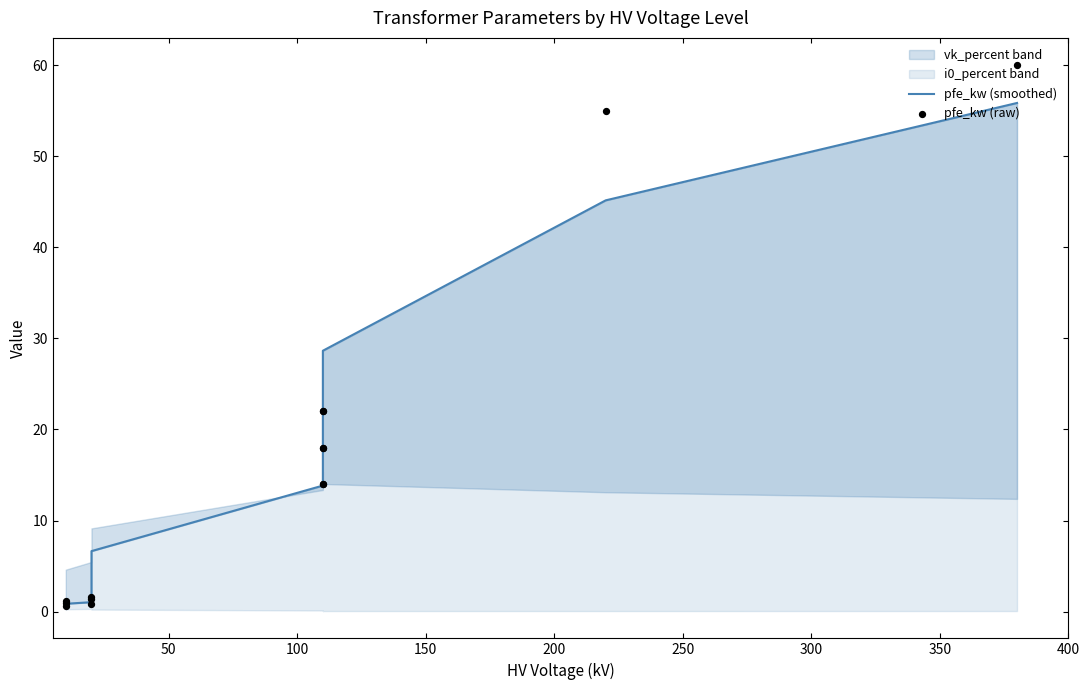

At how many categories does at least one series exceed 4?

9